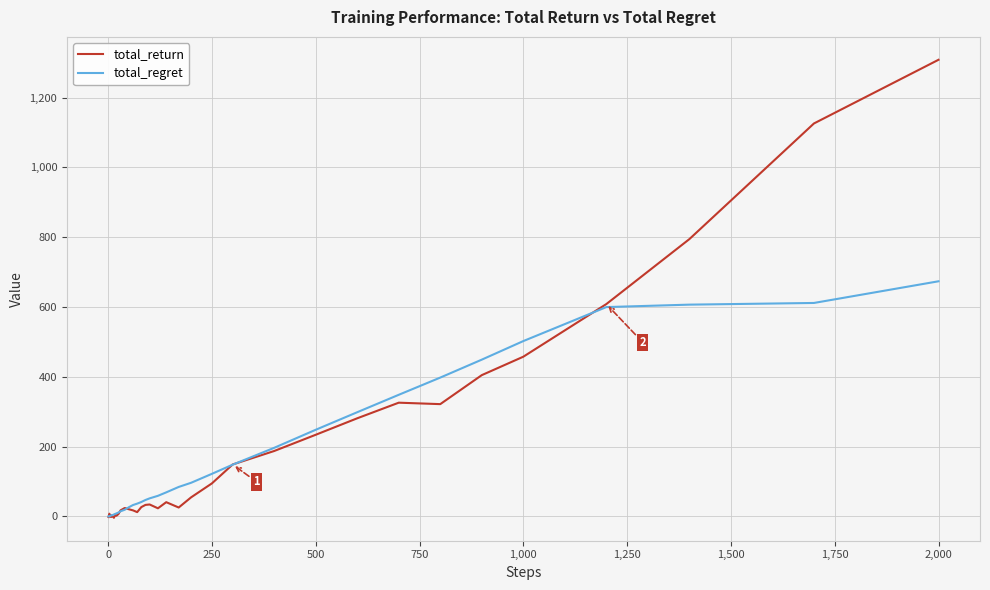

Which series has the widest spread of values?

total_return